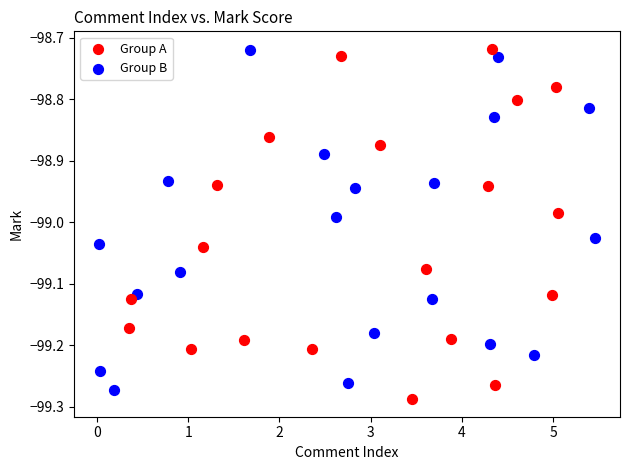

Which series contains the lowest Y value?

Group A